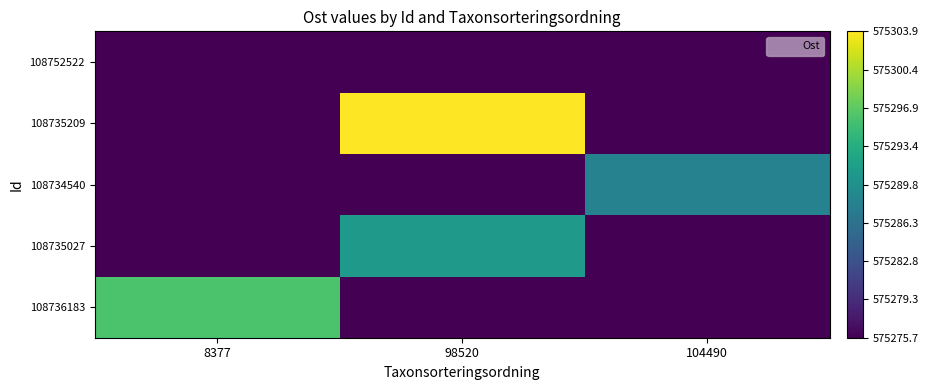

Between 104490 and 98520, which is larger?

104490